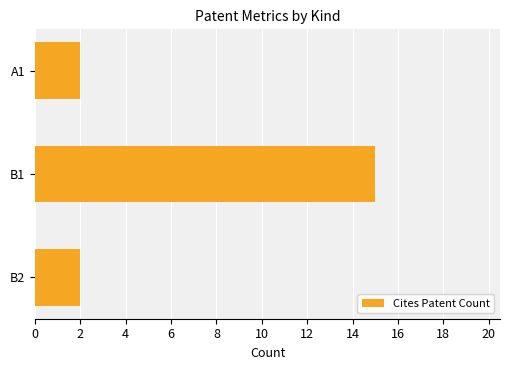

What is the average value?

6